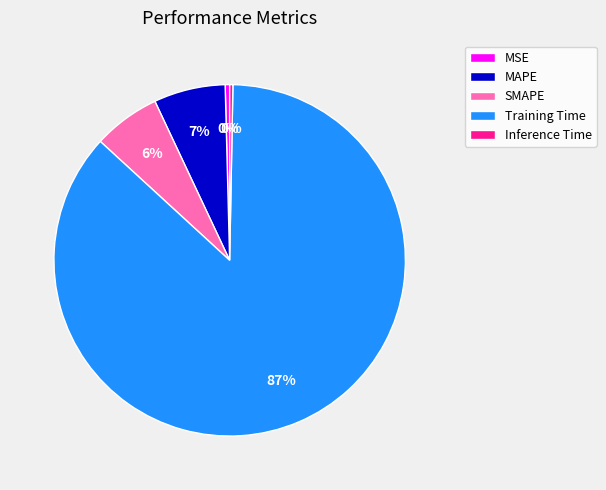

Is it true that SMAPE is 6% of the pie?

True